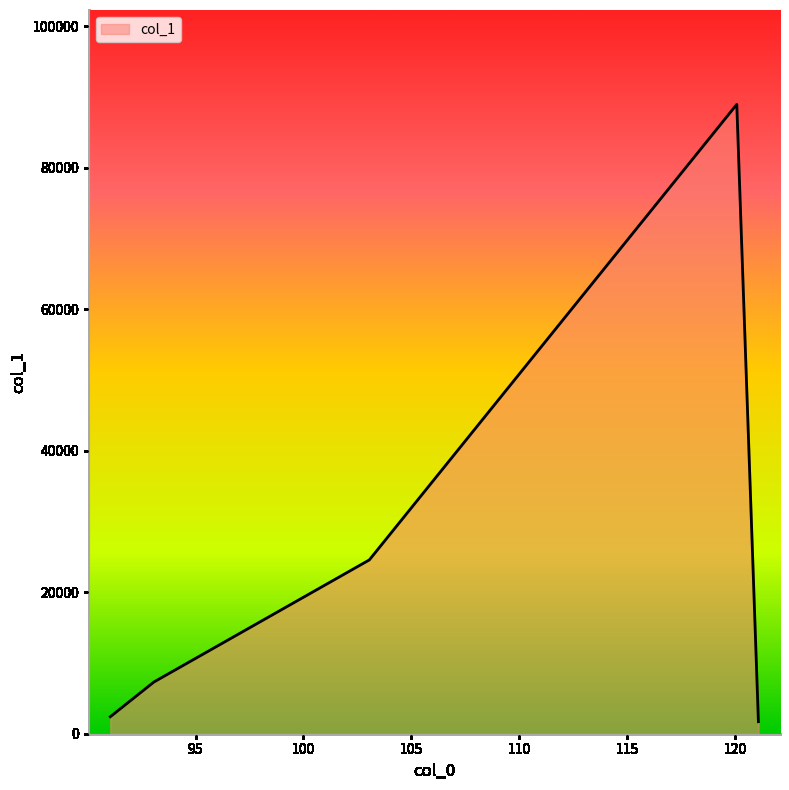

What is the greatest value displayed?

88954.3